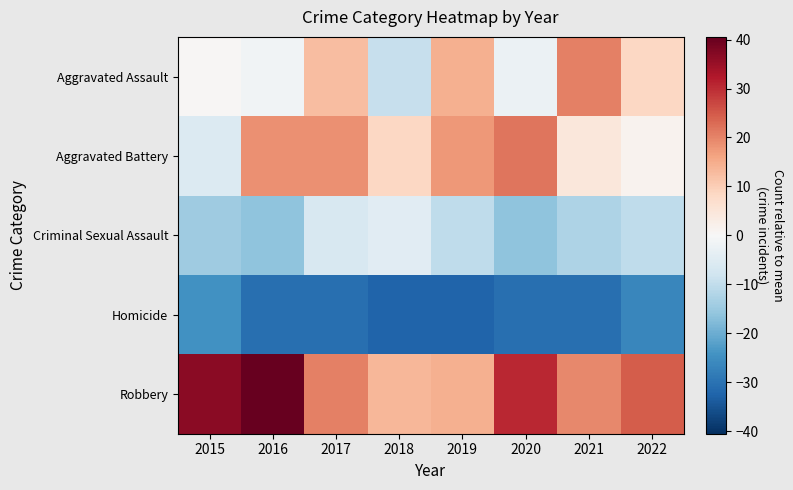

Reading right to left, extract all data points from this chart.

Aggravated Assault: 2022=8.5	2021=20.5	2020=-2.5	2019=14.5	2018=-9.5	2017=12.5	2016=-1.5	2015=0.5
Aggravated Battery: 2022=1.5	2021=4.5	2020=21.5	2019=17.5	2018=8.5	2017=18.5	2016=18.5	2015=-5.5
Criminal Sexual Assault: 2022=-10.5	2021=-12.5	2020=-16.5	2019=-10.5	2018=-4.5	2017=-6.5	2016=-16.5	2015=-14.5
Homicide: 2022=-26.5	2021=-30.5	2020=-30.5	2019=-32.5	2018=-32.5	2017=-30.5	2016=-30.5	2015=-24.5
Robbery: 2022=24.5	2021=19.5	2020=30.5	2019=14.5	2018=13.5	2017=20.5	2016=40.5	2015=36.5